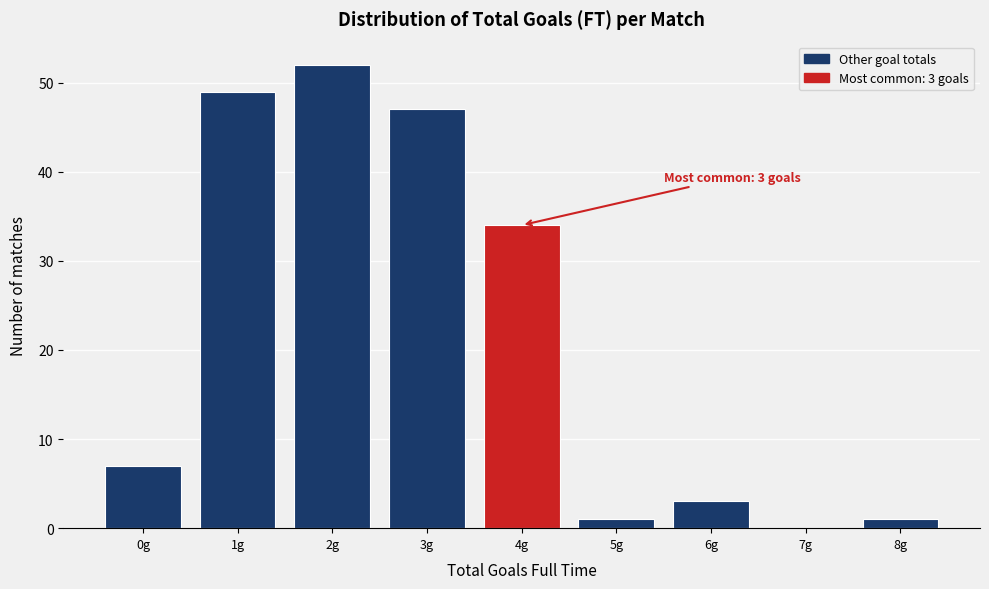

Reading right to left, transcribe all the data shown in this chart.

8g=1	7g=0	6g=3	5g=1	4g=34	3g=47	2g=52	1g=49	0g=7